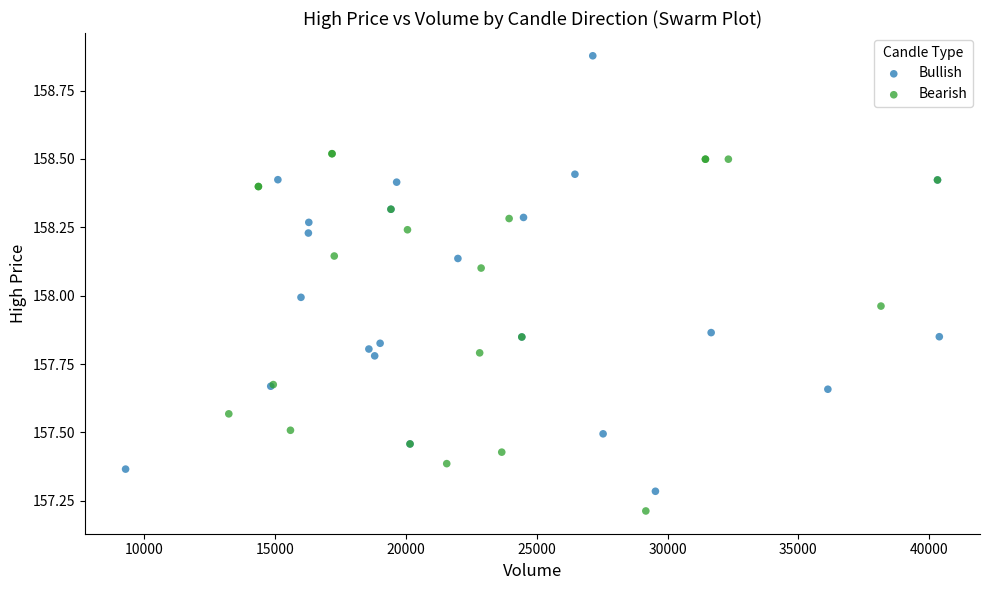

Which series has the largest Y range (max minus min)?

Bullish